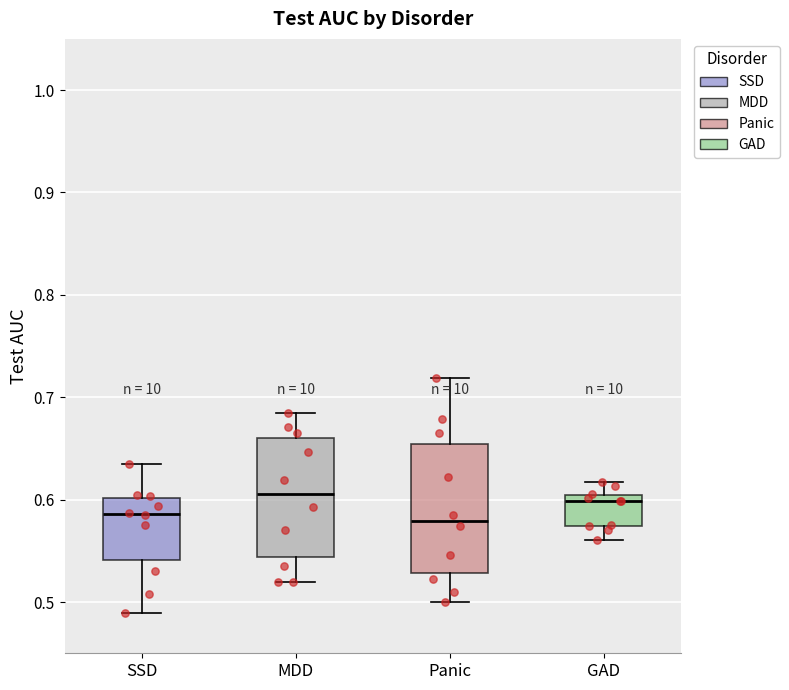

Where does the median line of the box for MDD sit on the y-axis? The values are not printed on the chart, so give them approximately, as read against the axis.

0.61